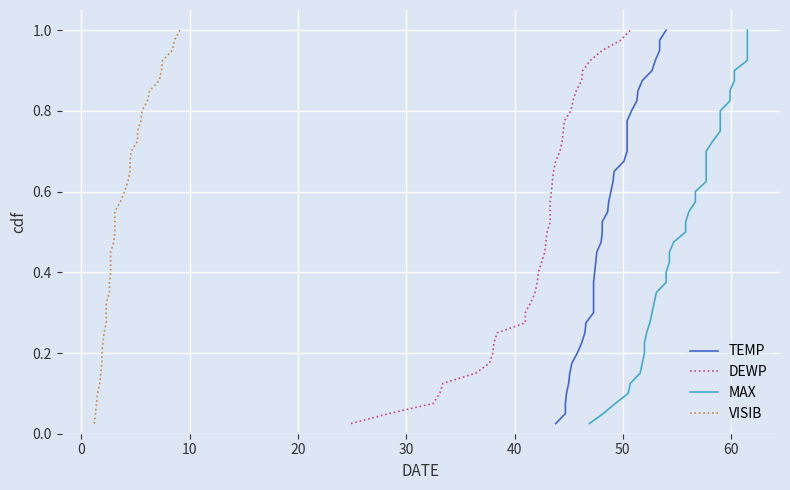

True or false: TEMP and VISIB intersect in this chart.

False